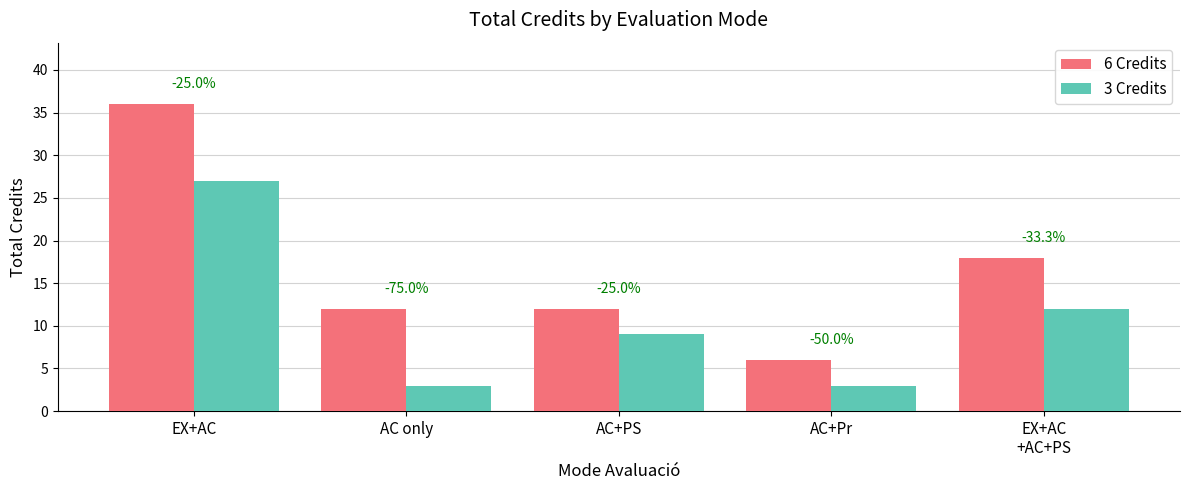

Rank the categories by 3 Credits value from highest to lowest.

EX+AC, EX+AC
+AC+PS, AC+PS, AC only, AC+Pr